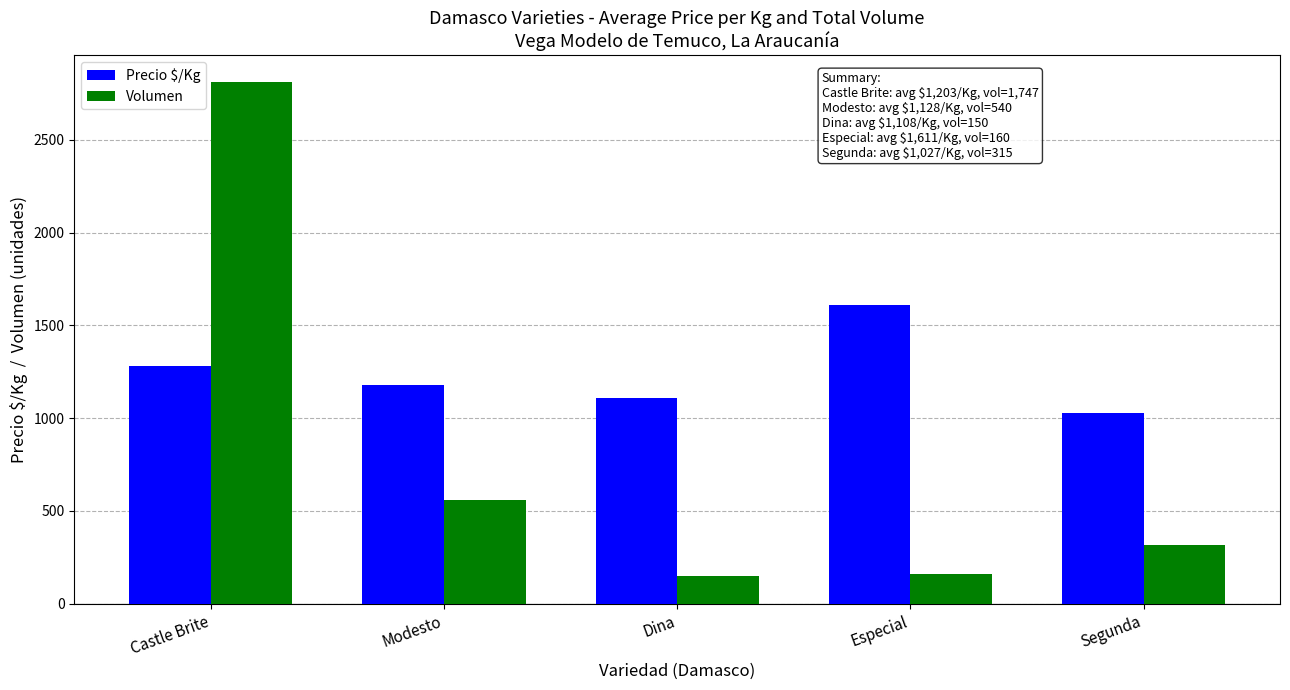

What is the label of the 1st bar from the right?

Segunda